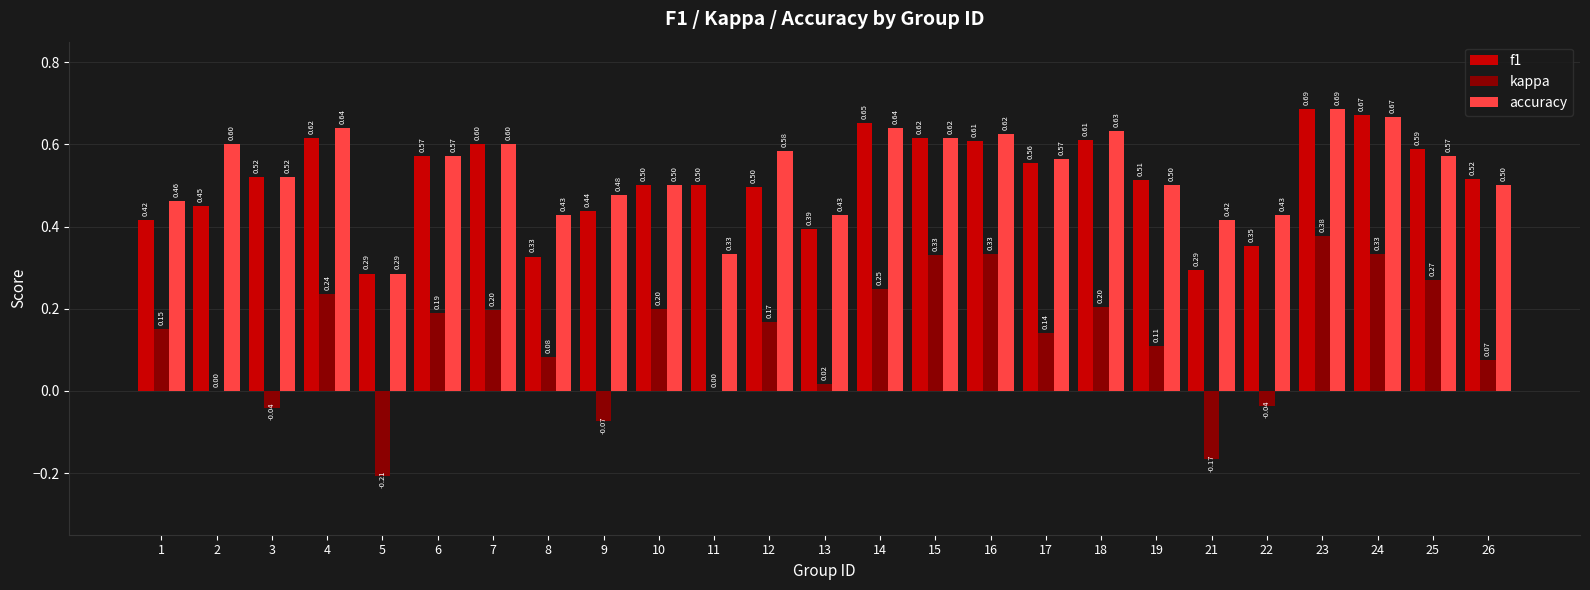

What is the sum of all accuracy values?

13.3